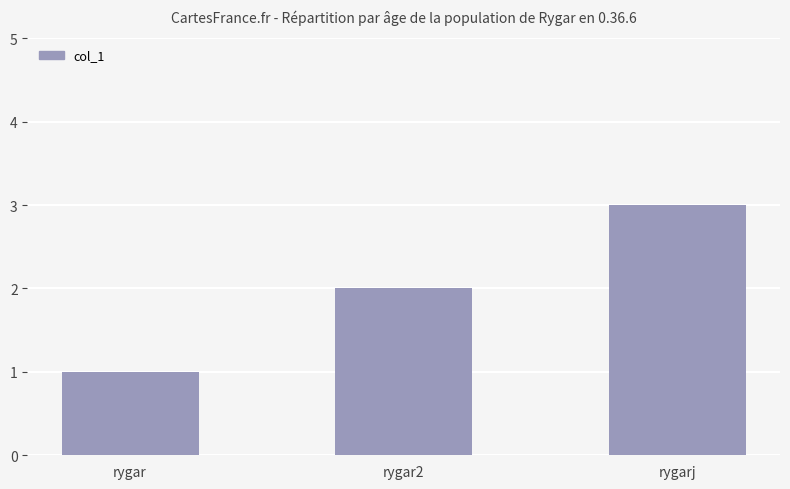

Reading left to right, extract all data points from this chart.

rygar=1	rygar2=2	rygarj=3